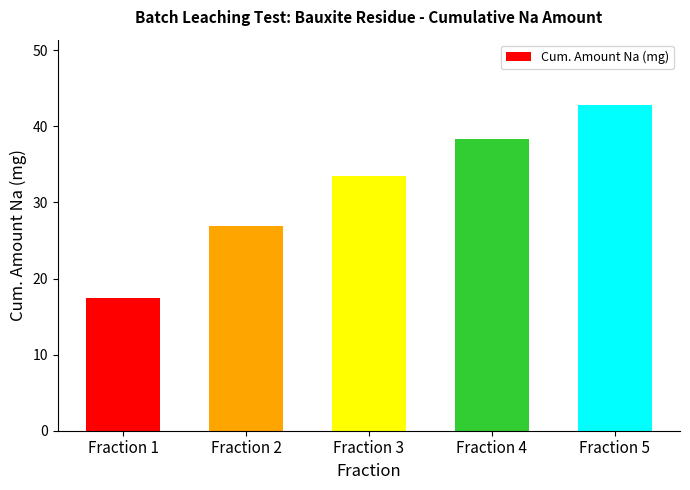

How many values are below 33?

2